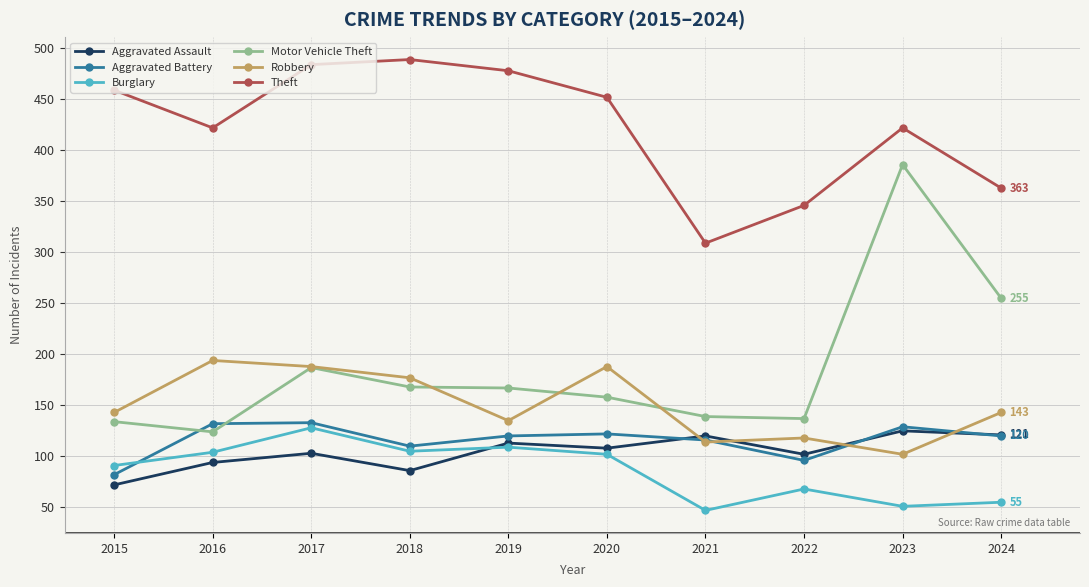

Read the Robbery value at 2015.

143